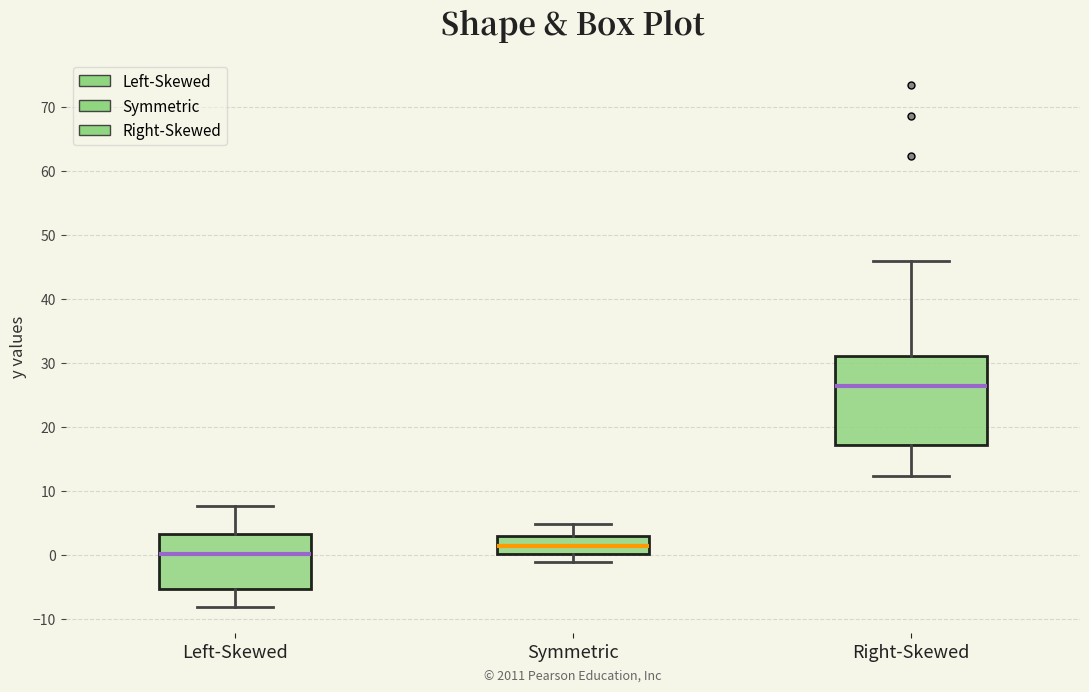

Which box is the tallest, from its lower edge to its upper edge?

Right-Skewed